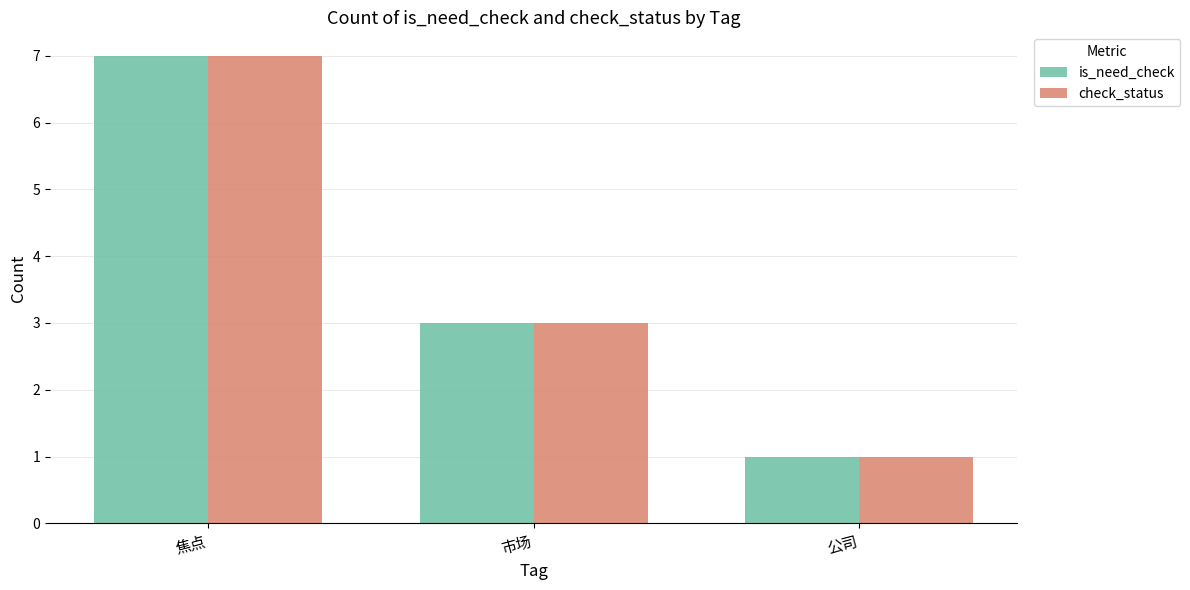

Are the bars horizontal?

No